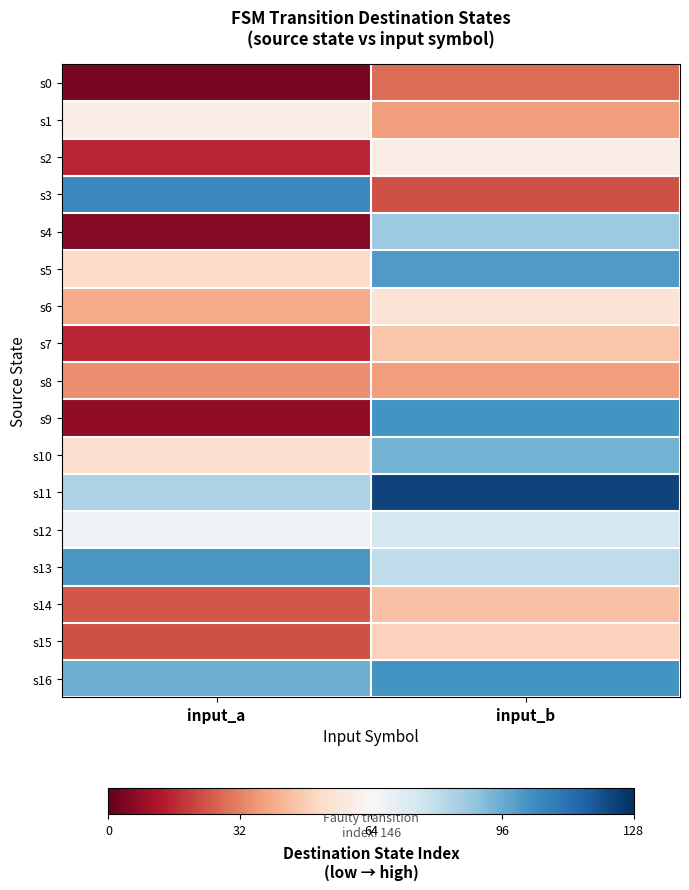

List the series in order of their peak value, lowest first.

s0, s8, s14, s7, s15, s6, s1, s2, s12, s4, s10, s5, s13, s9, s16, s3, s11